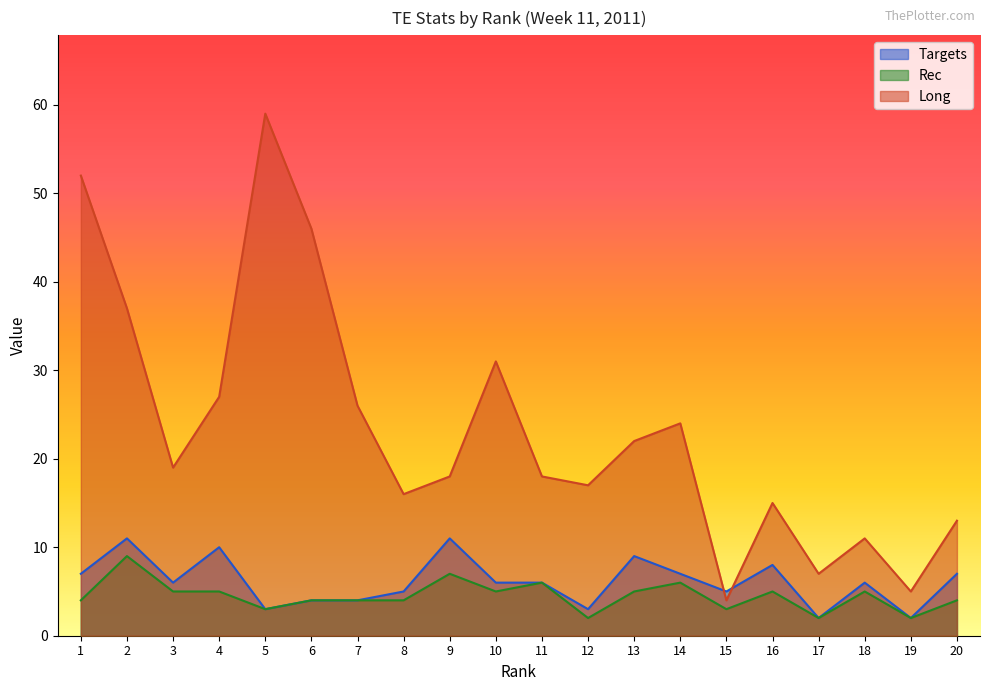

How many interior local valleys does the Long series have?

6